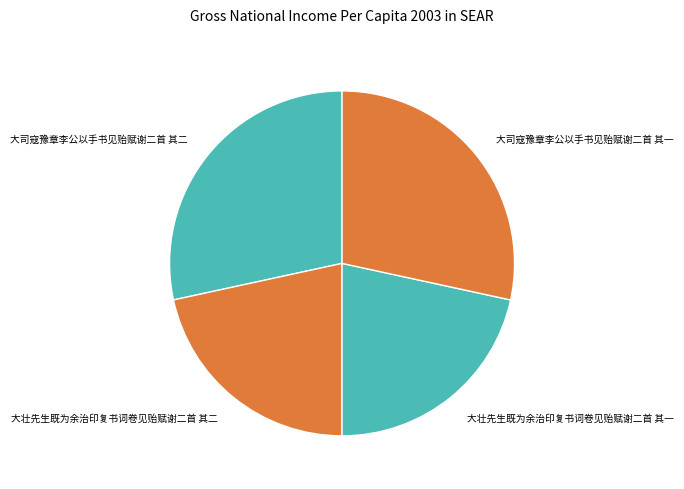

Count the number of slices in the pie.

4